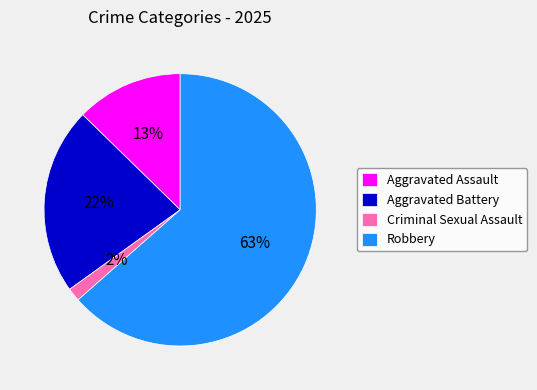

Rank the categories by value from lowest to highest.

Criminal Sexual Assault, Aggravated Assault, Aggravated Battery, Robbery